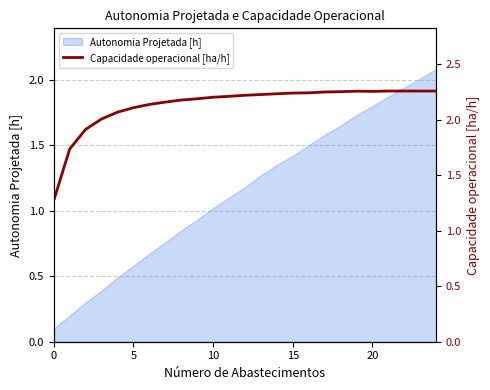

Count the number of categories in the chart.

25